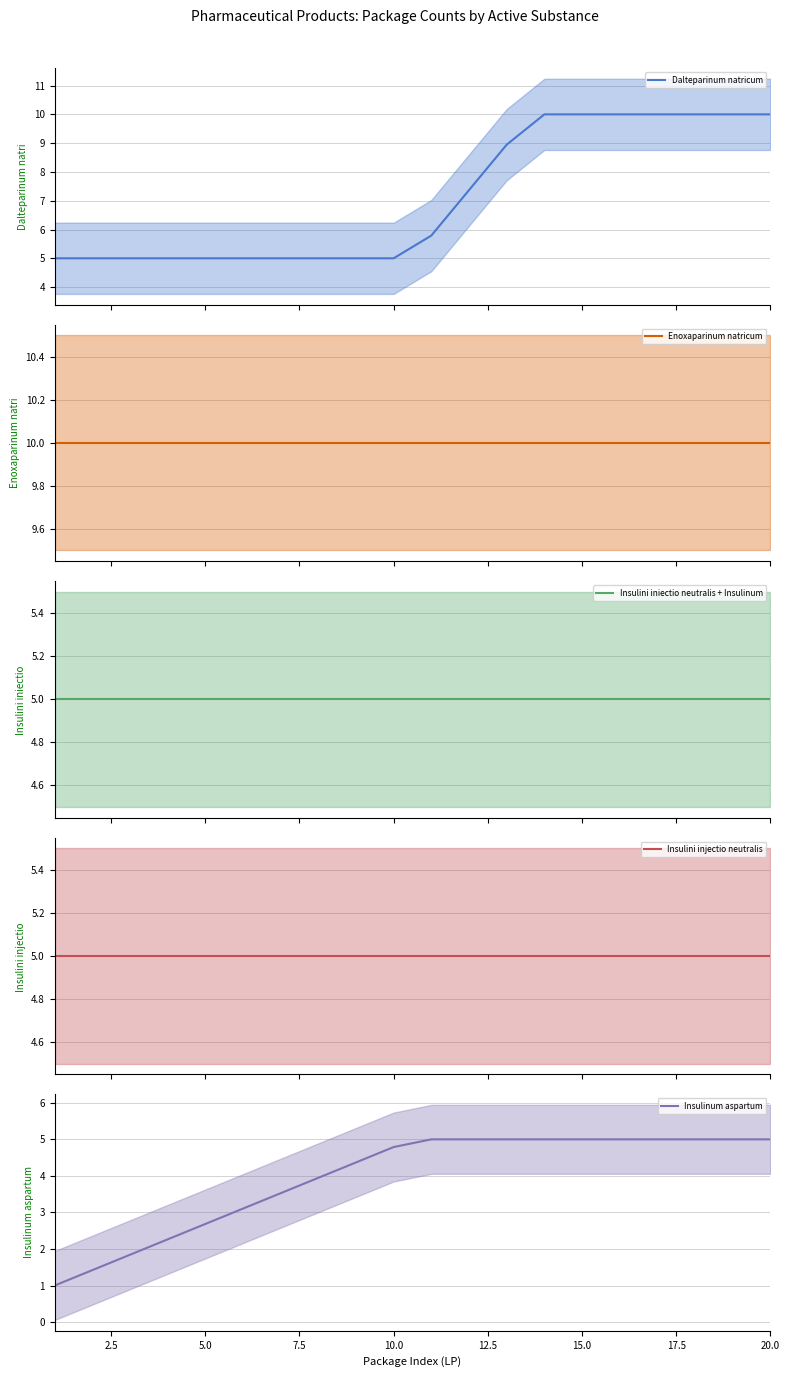

Reading right to left, extract all data points from this chart.

Dalteparinum natricum: 10.0	10.0	10.0	10.0	10.0	10.0	10.0	8.9	7.4	5.8	5.0	5.0	5.0	5.0	5.0	5.0	5.0	5.0	5.0	5.0
Enoxaparinum natricum: 10.0	10.0	10.0	10.0	10.0	10.0	10.0	10.0	10.0	10.0	10.0	10.0	10.0	10.0	10.0	10.0	10.0	10.0	10.0	10.0
Insulini iniectio neutralis + Insulinum: 5.0	5.0	5.0	5.0	5.0	5.0	5.0	5.0	5.0	5.0	5.0	5.0	5.0	5.0	5.0	5.0	5.0	5.0	5.0	5.0
Insulini injectio neutralis: 5.0	5.0	5.0	5.0	5.0	5.0	5.0	5.0	5.0	5.0	5.0	5.0	5.0	5.0	5.0	5.0	5.0	5.0	5.0	5.0
Insulinum aspartum: 5.0	5.0	5.0	5.0	5.0	5.0	5.0	5.0	5.0	5.0	4.8	4.4	3.9	3.5	3.1	2.7	2.3	1.8	1.4	1.0